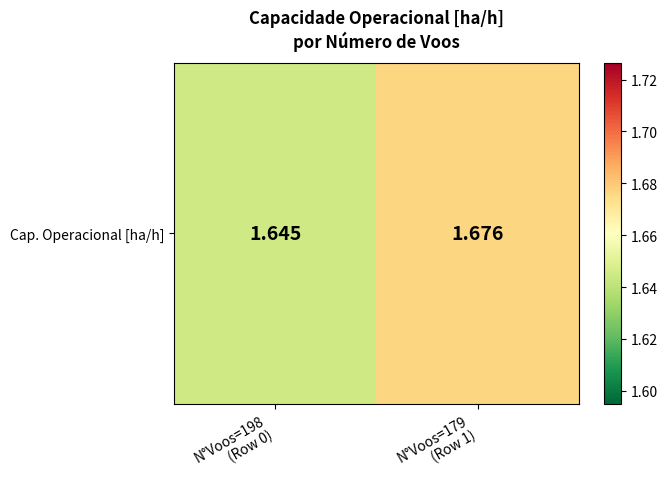

Reading left to right, transcribe all the data shown in this chart.

N°Voos=198
(Row 0)=1.6	N°Voos=179
(Row 1)=1.7